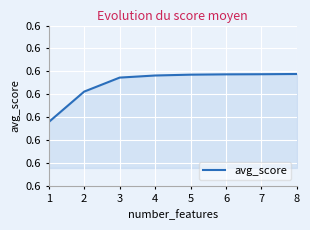

How many values are between 0 and 1?

8